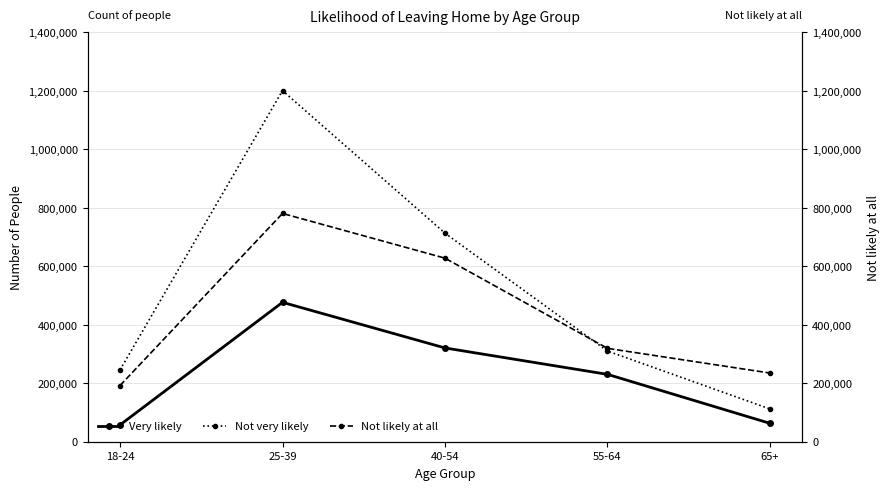

Which series has the largest range (max minus min)?

Not very likely